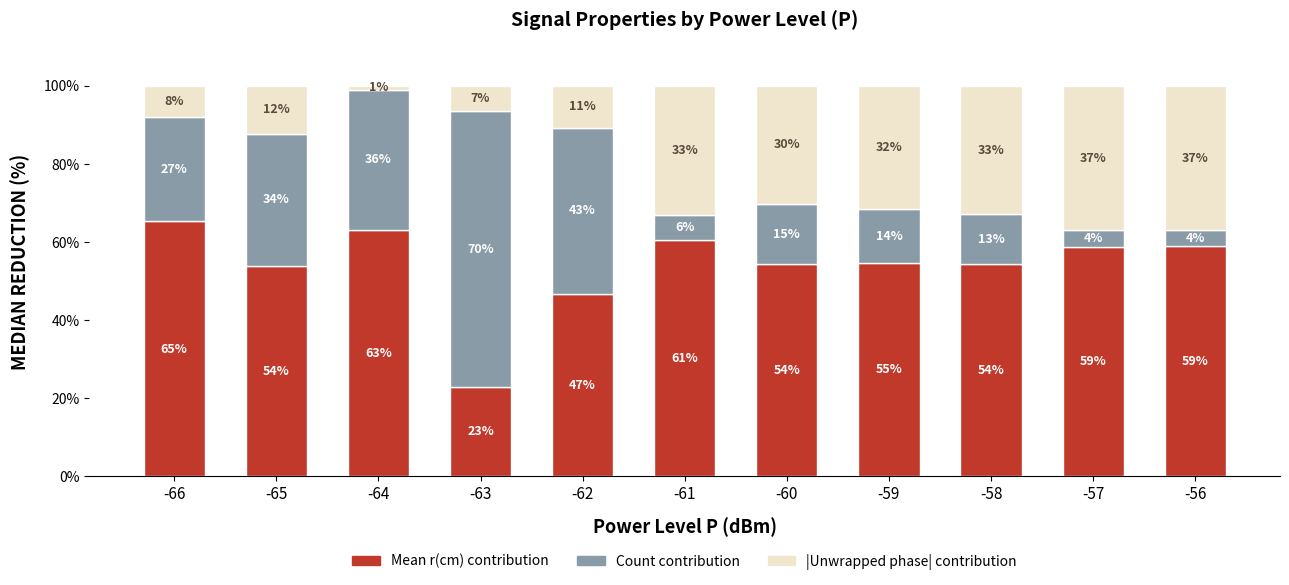

Are the bars grouped side by side (vs. stacked)?

No